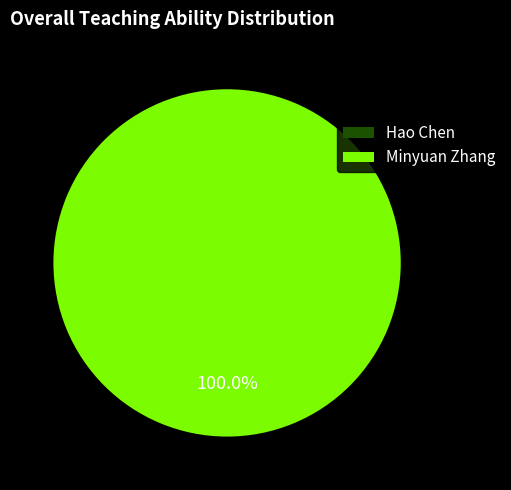

To the nearest percent, what is the average slice percentage?

50%